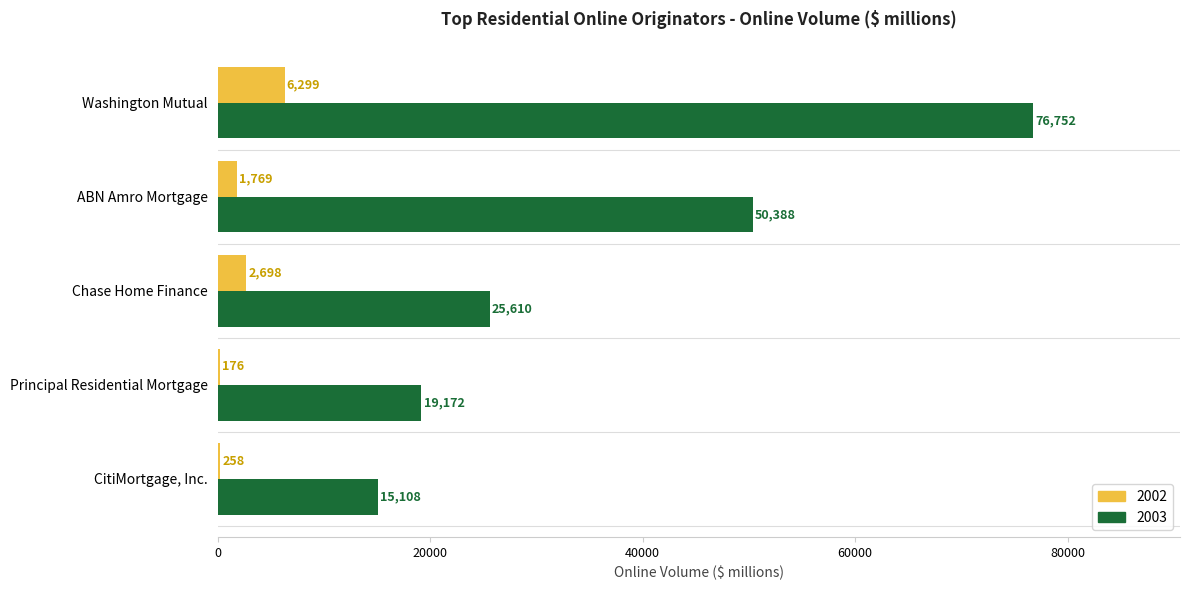

Read the 2002 value at Washington Mutual.

6299.0